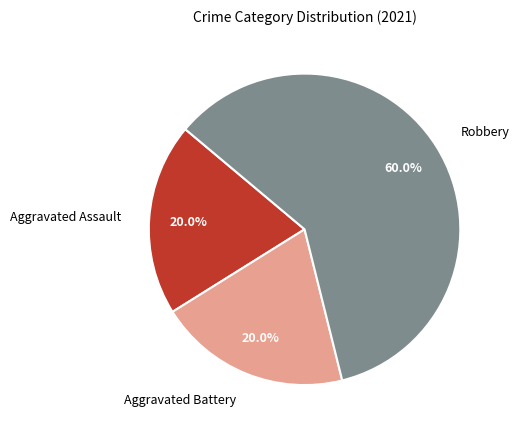

To the nearest percent, what portion does Robbery represent?

60%